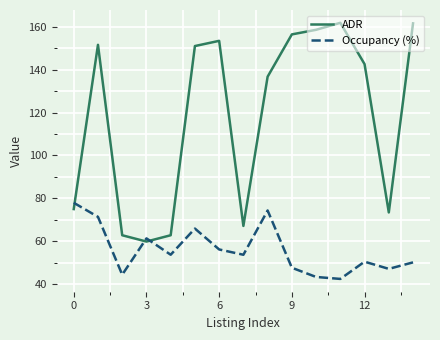

What is the smallest value displayed?

42.4